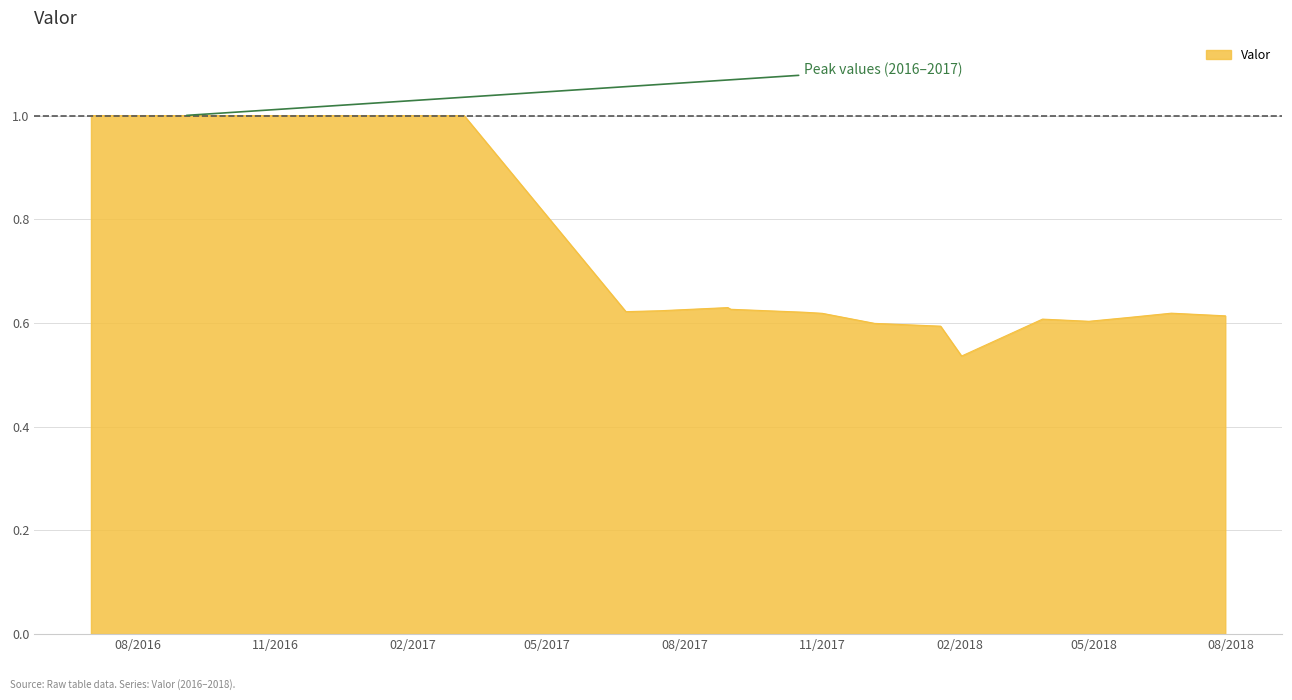

What is the maximum value shown in the chart?

1.0